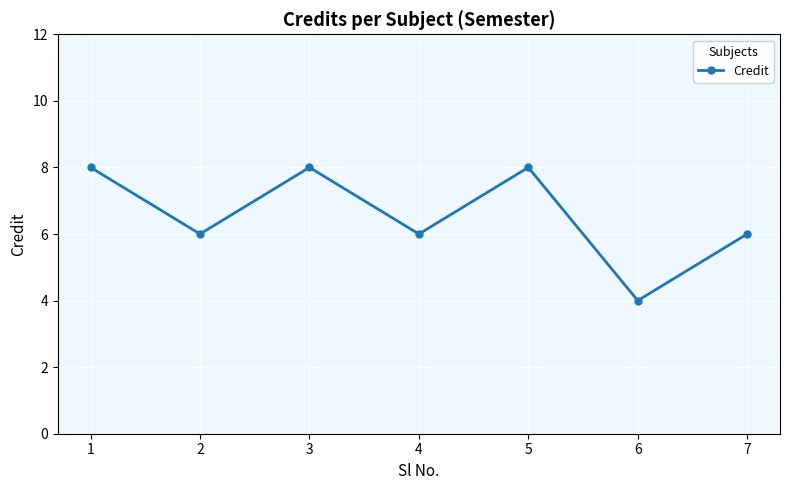

The chart shows a value of 1 at 6. True or false?

False